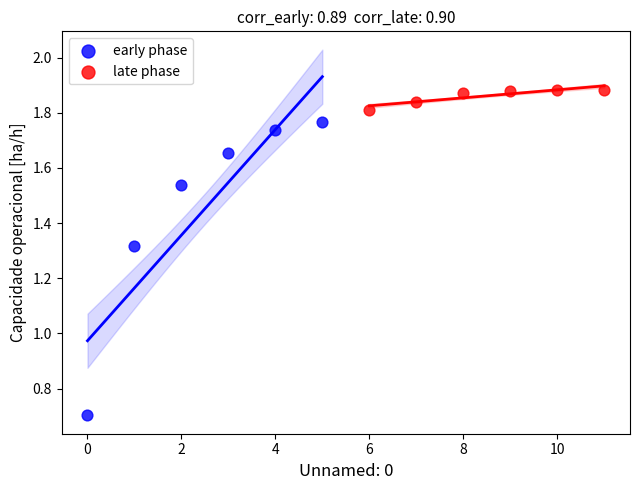

Which series reaches the minimum Y coordinate?

early phase